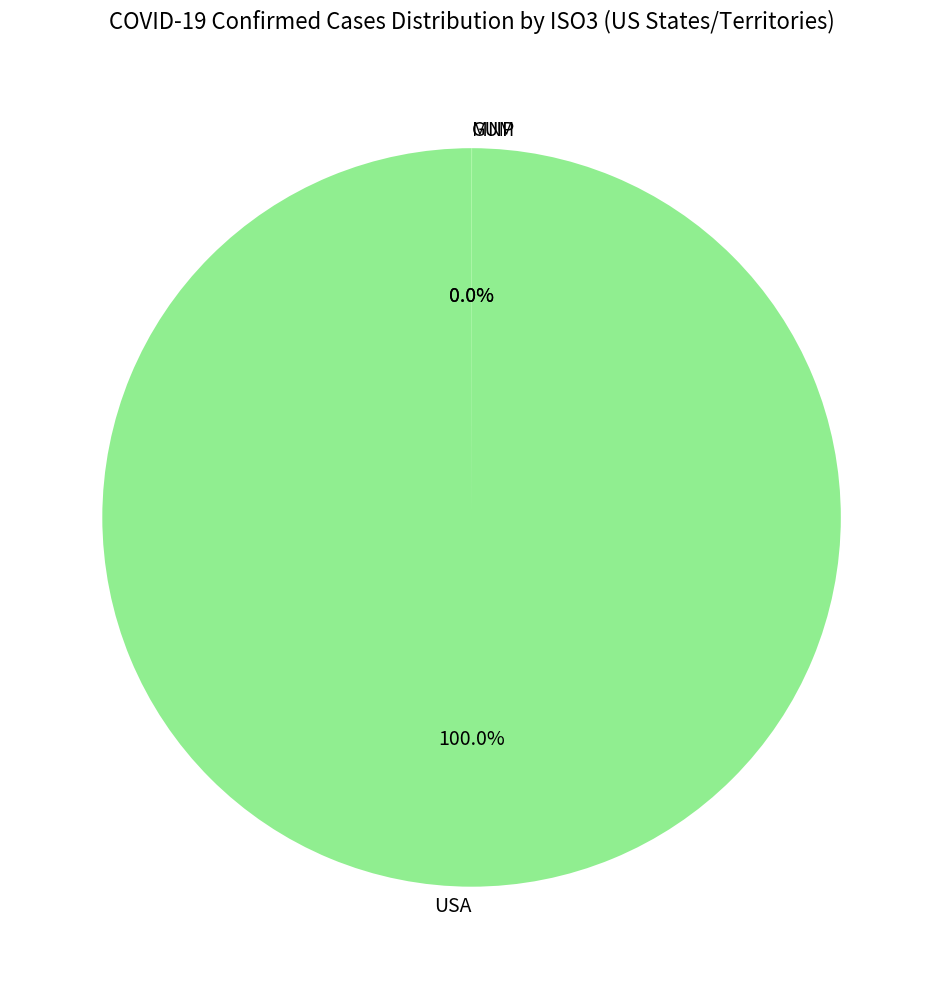

Is there any slice that represents more than half of the pie?

Yes